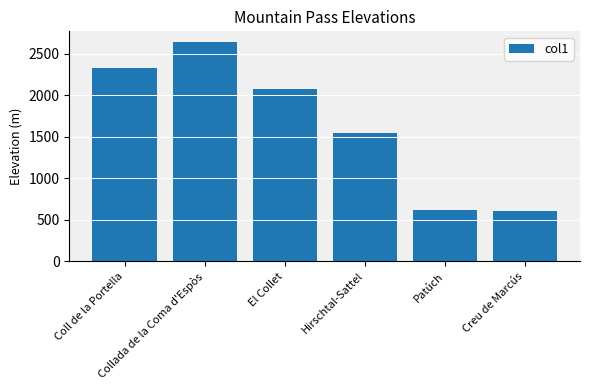

How many data points are less than 2080?

3